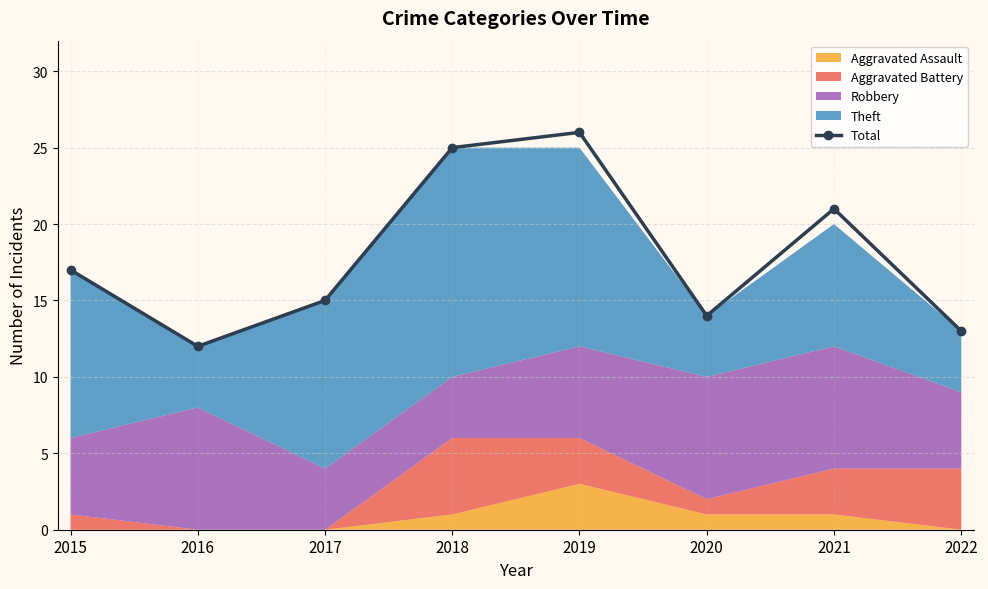

What is the value of the 4th point from the left?

25